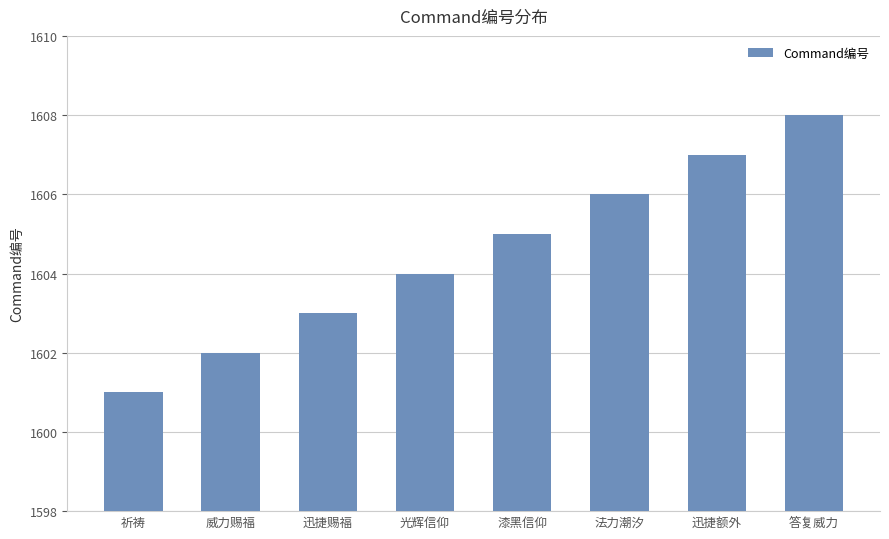

How many categories are shown in the chart?

8